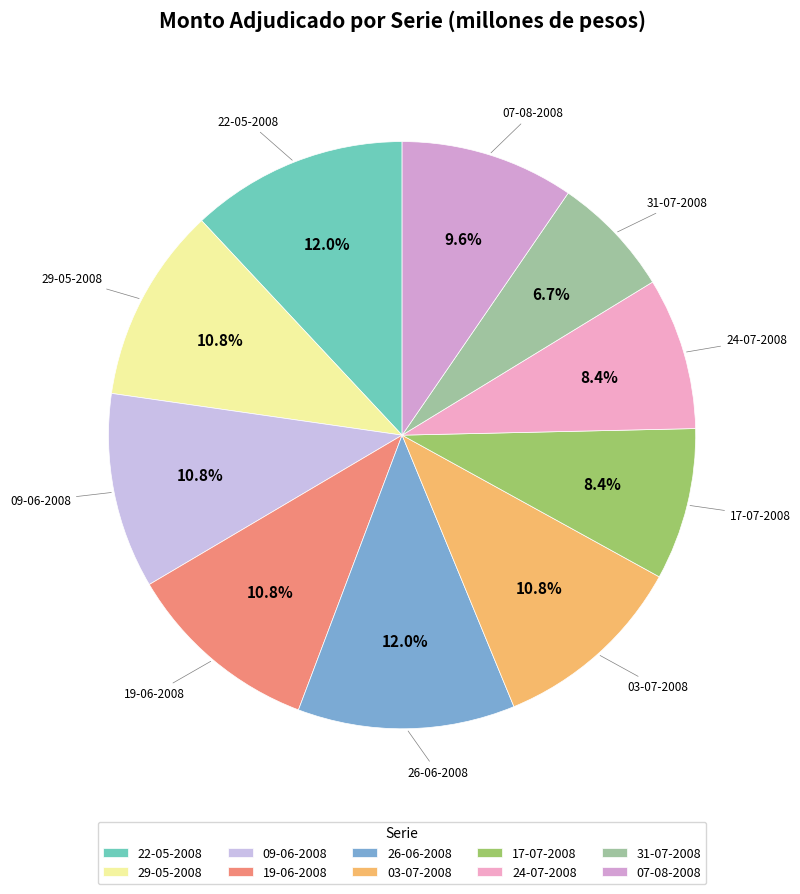

Is the sum of 31-07-2008 and 24-07-2008 greater than half?

No